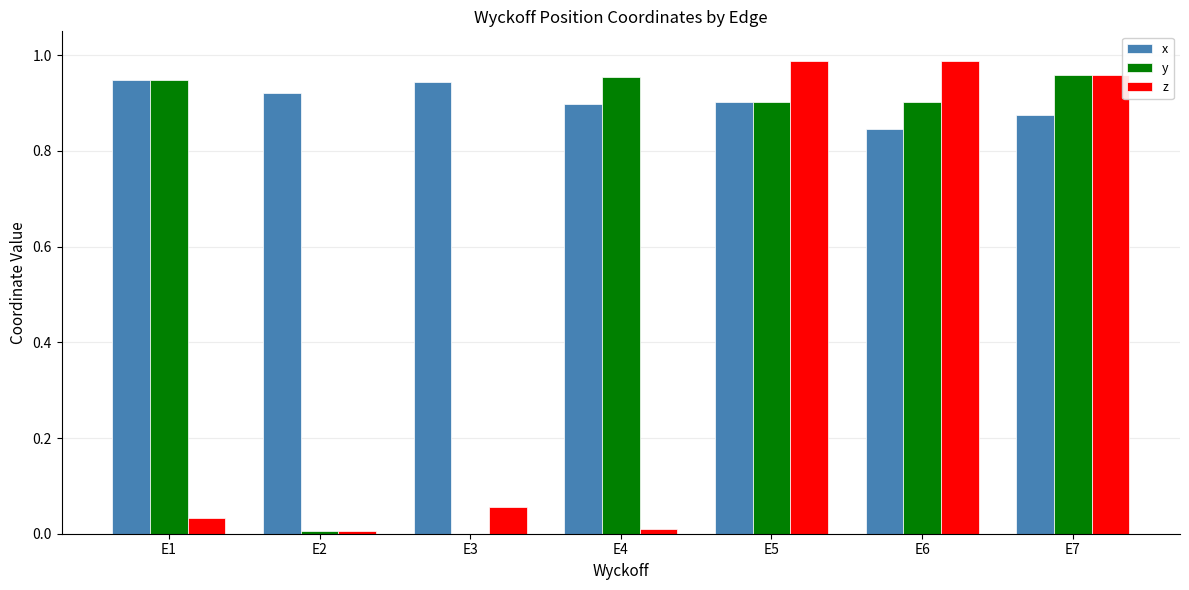

Which series changed the most between E2 and E4?

y